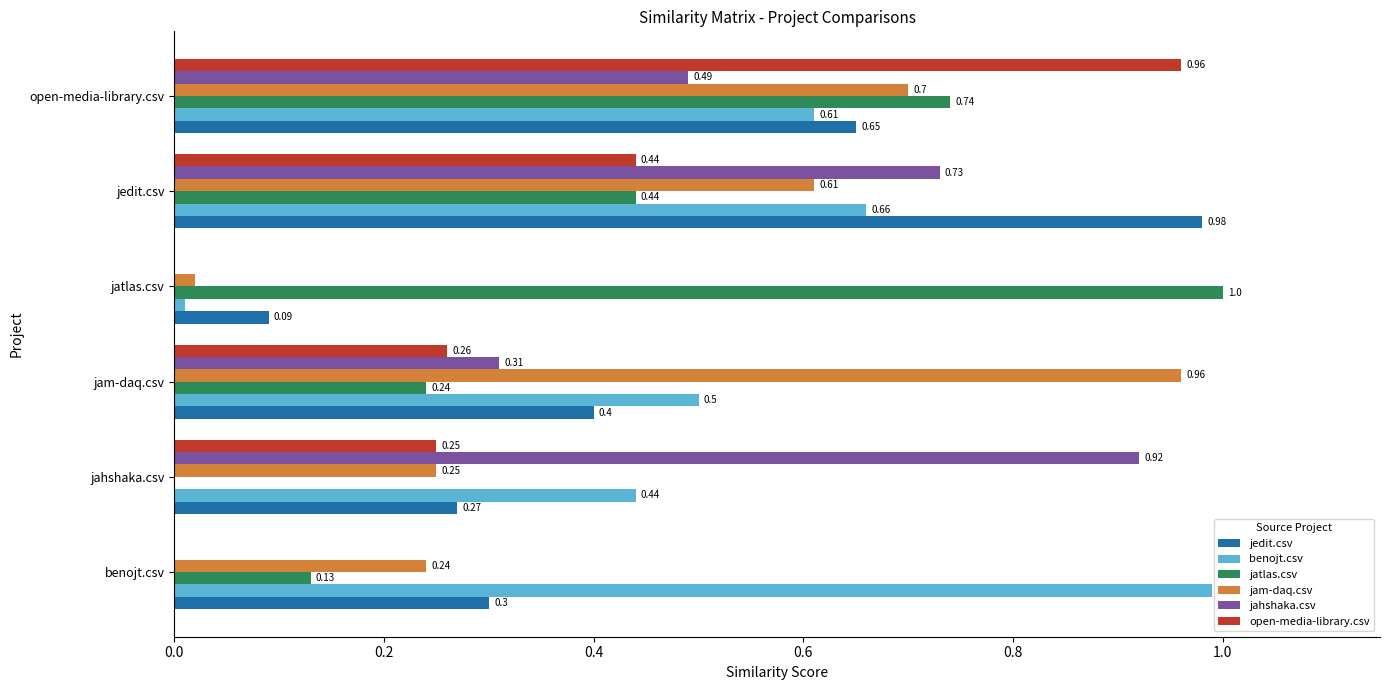

Which series changed the most between jam-daq.csv and jatlas.csv?

jam-daq.csv